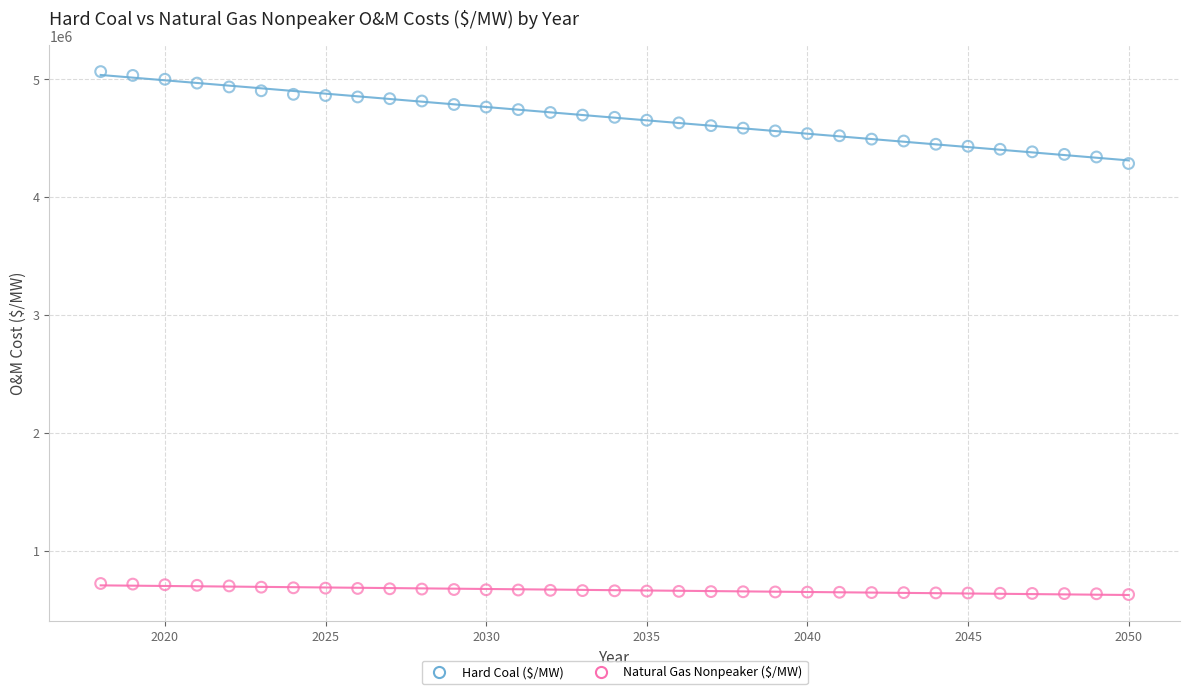

Across all data points, what is the range of X values (max minus min)?

32.0